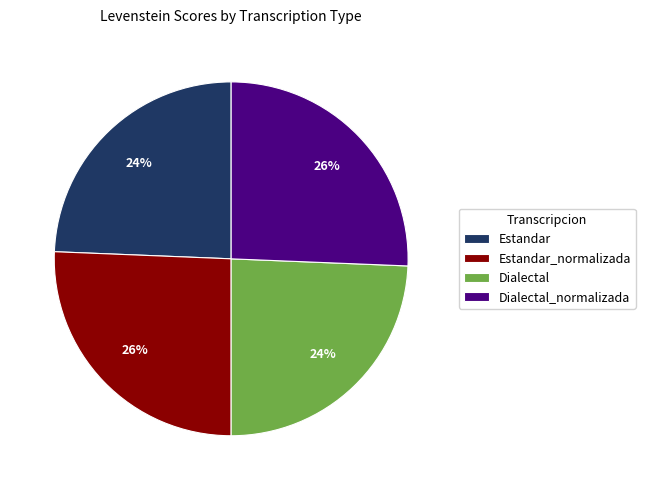

Is there any slice that represents more than half of the pie?

No